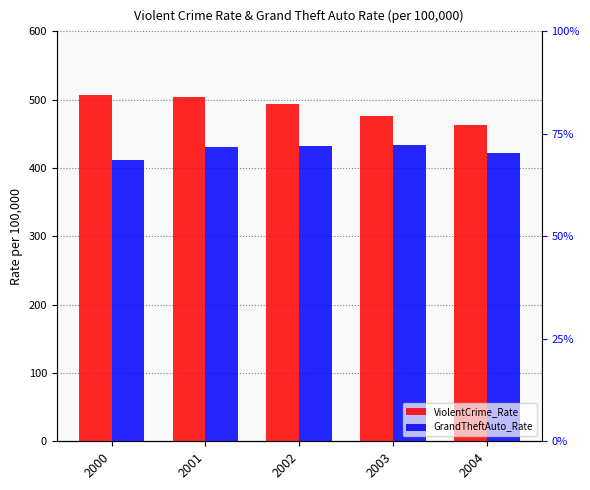

What is the value of the ViolentCrime_Rate bar at the 1st from the left?

506.5